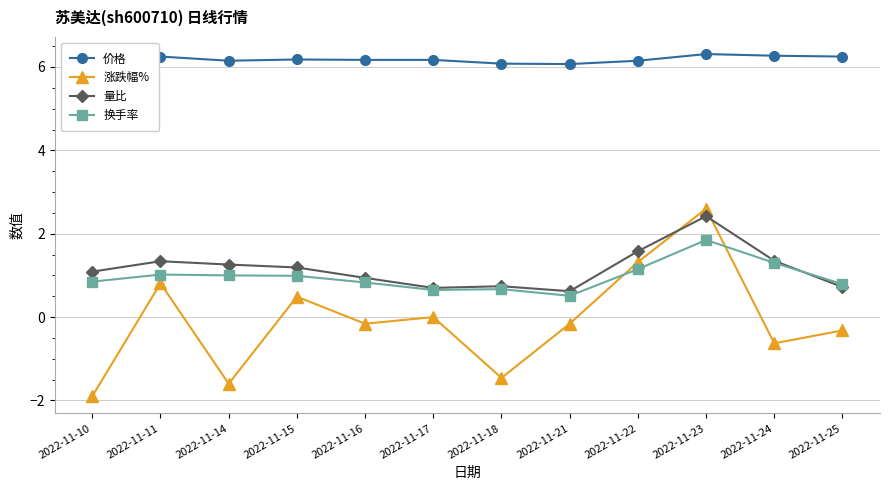

At which category is the sum across all series the highest?

2022-11-23